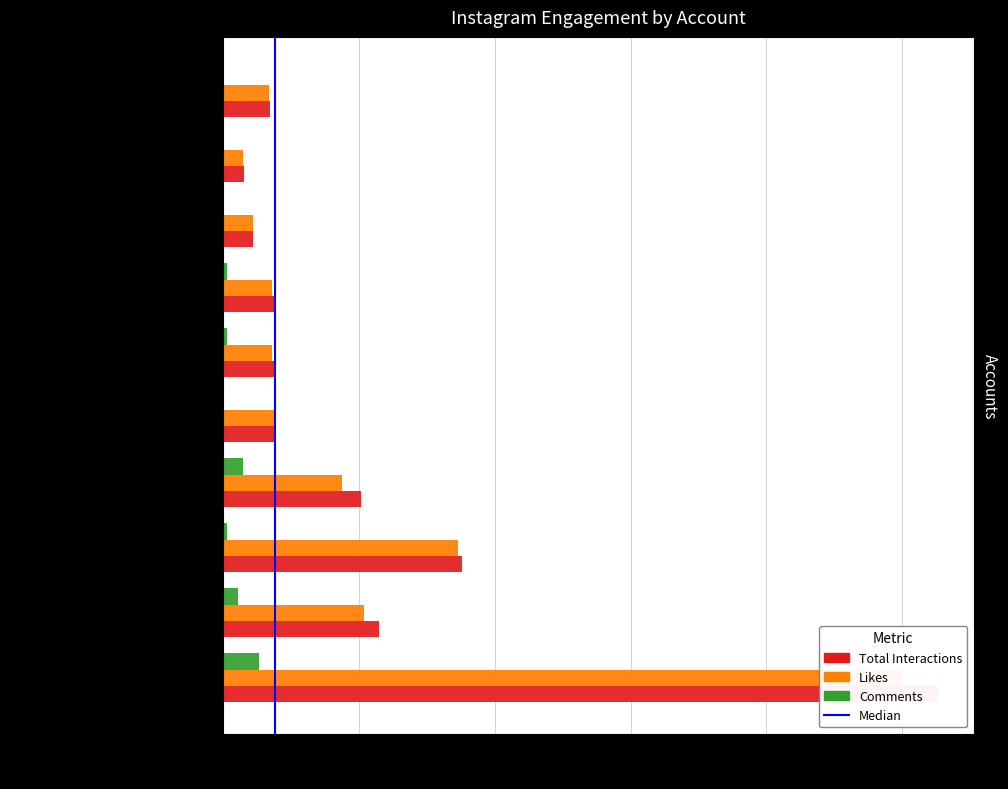

What are all the series names shown in the legend?

Total Interactions, Likes, Comments